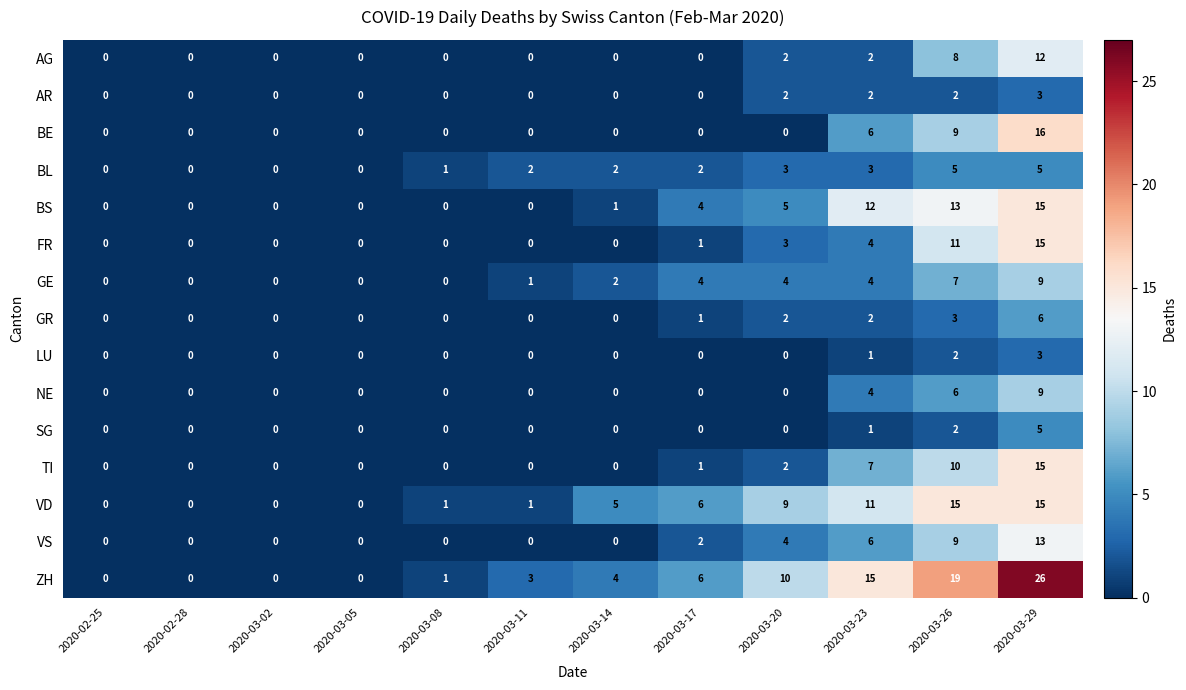

Count the number of categories in the chart.

12